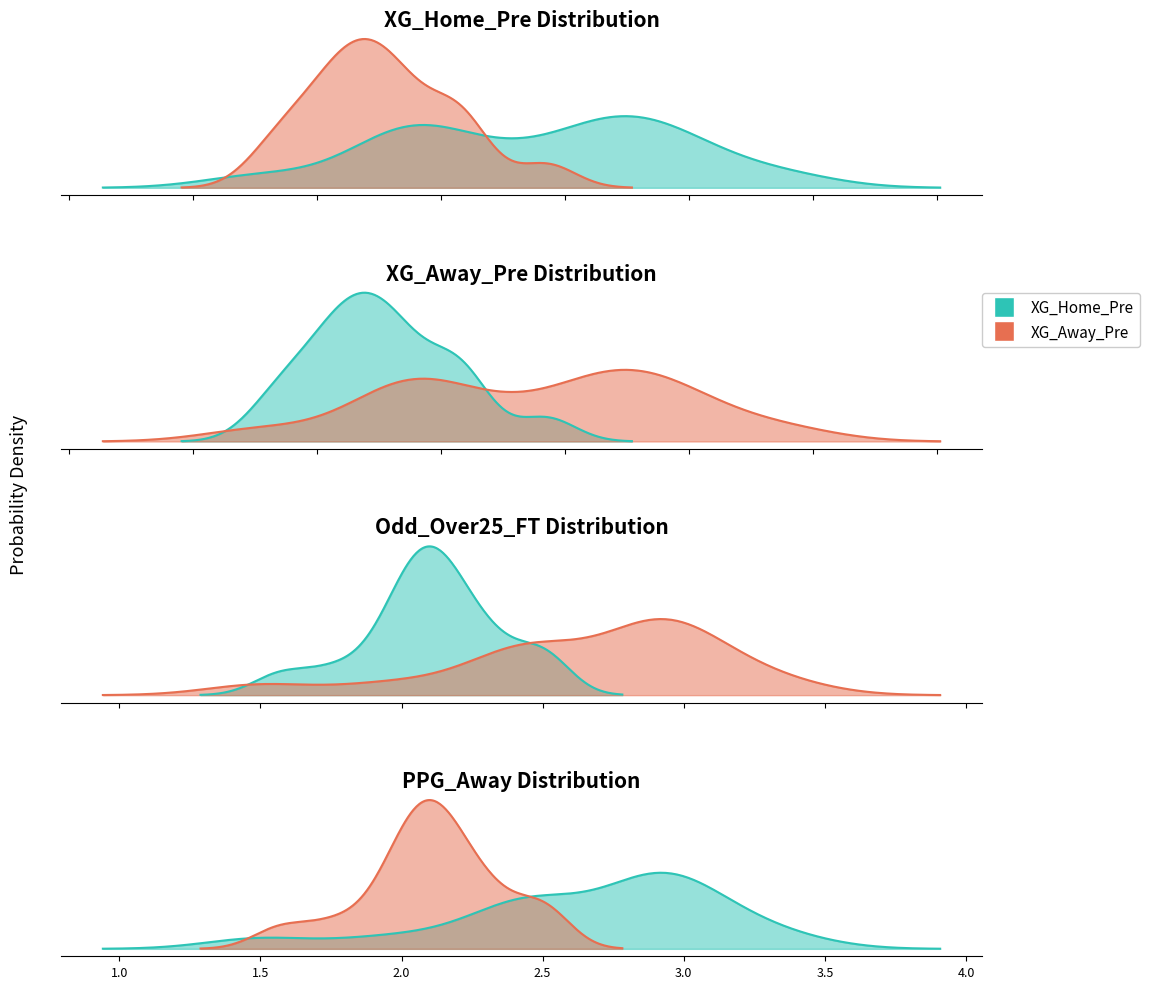

List the series in order of their peak value, lowest first.

XG_Away_Pre, XG_Home_Pre, Odd_Over25_FT, PPG_Away